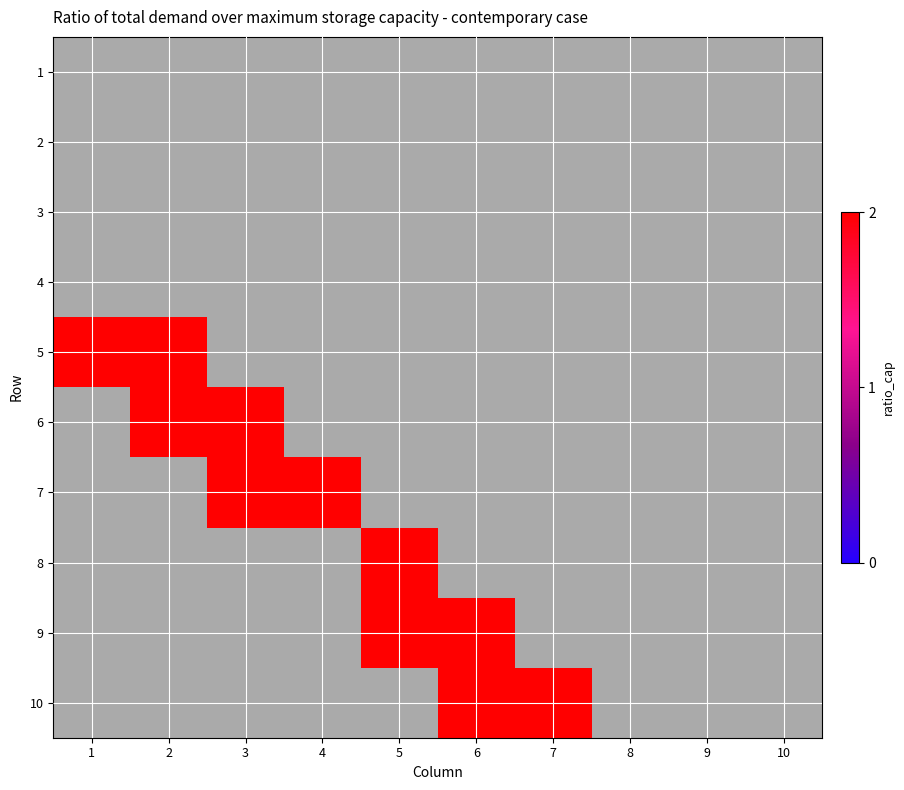

How many categories are shown in the chart?

10